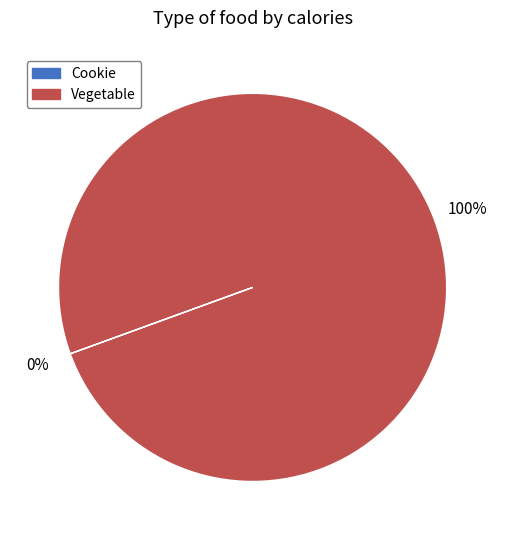

Is it true that Vegetable is 100% of the pie?

True